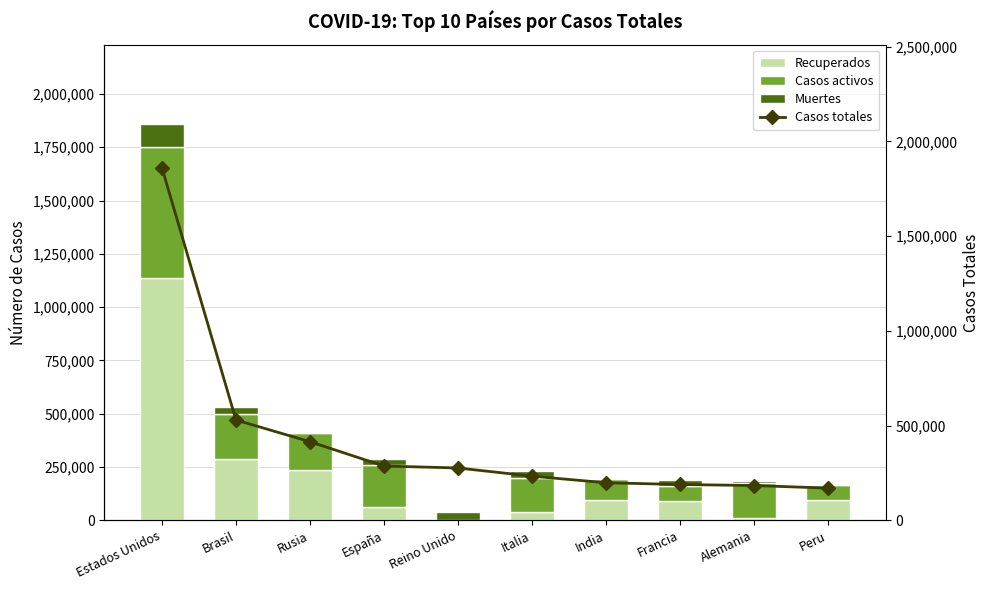

What is the sum of all Muertes values?

289166